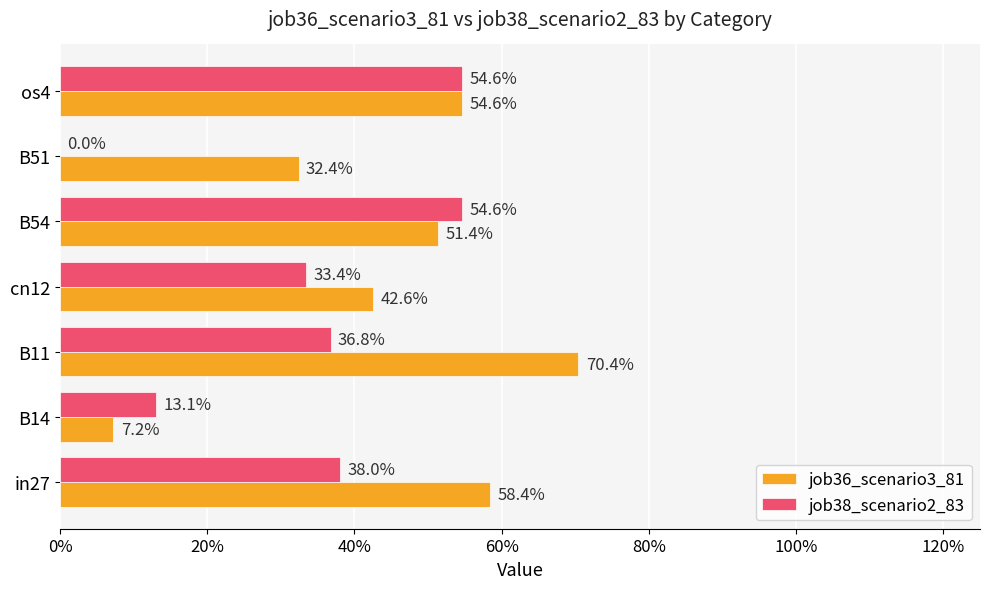

What is the difference between the maximum and second lowest values in the job38_scenario2_83 series?

0.4